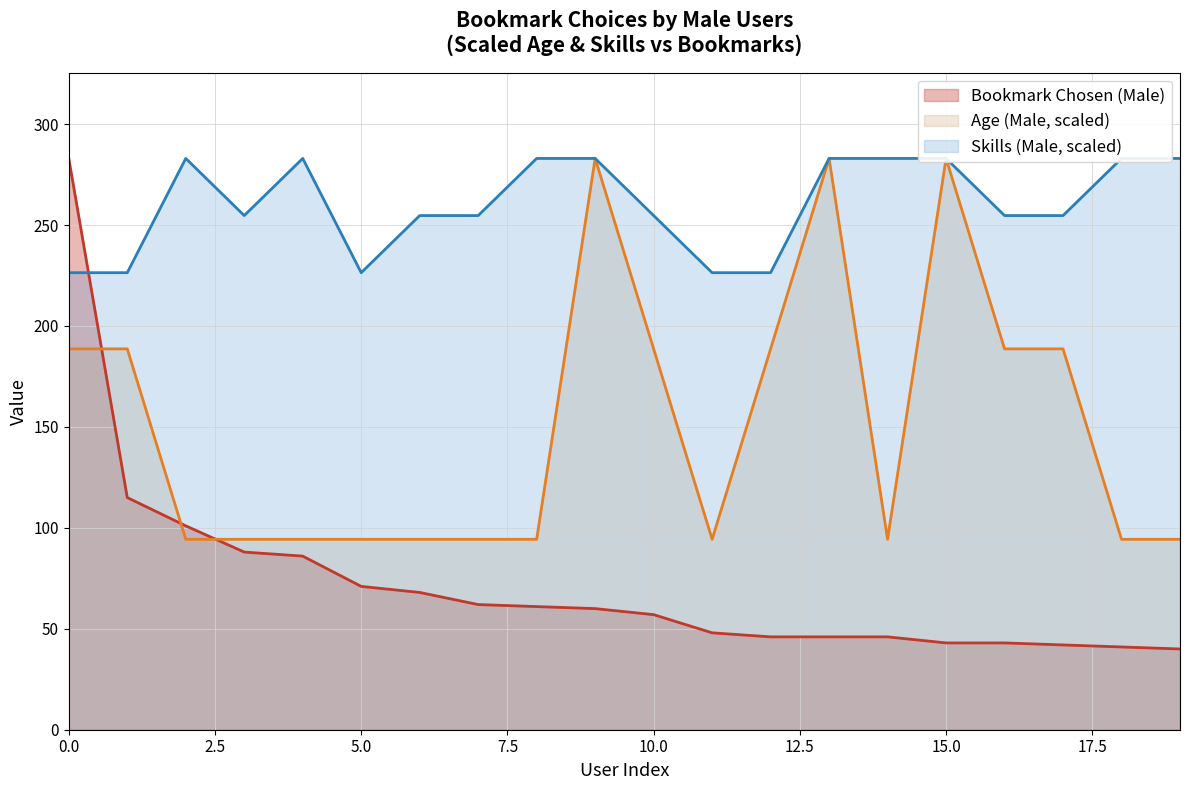

Rank the series by their average value, from lowest to highest.

Bookmark Chosen (Male), Age (Male), Skills (Male)